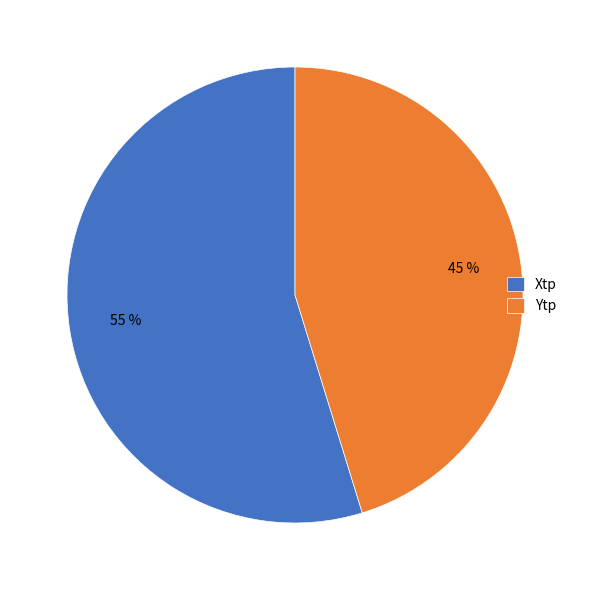

Which category accounts for the majority?

Xtp